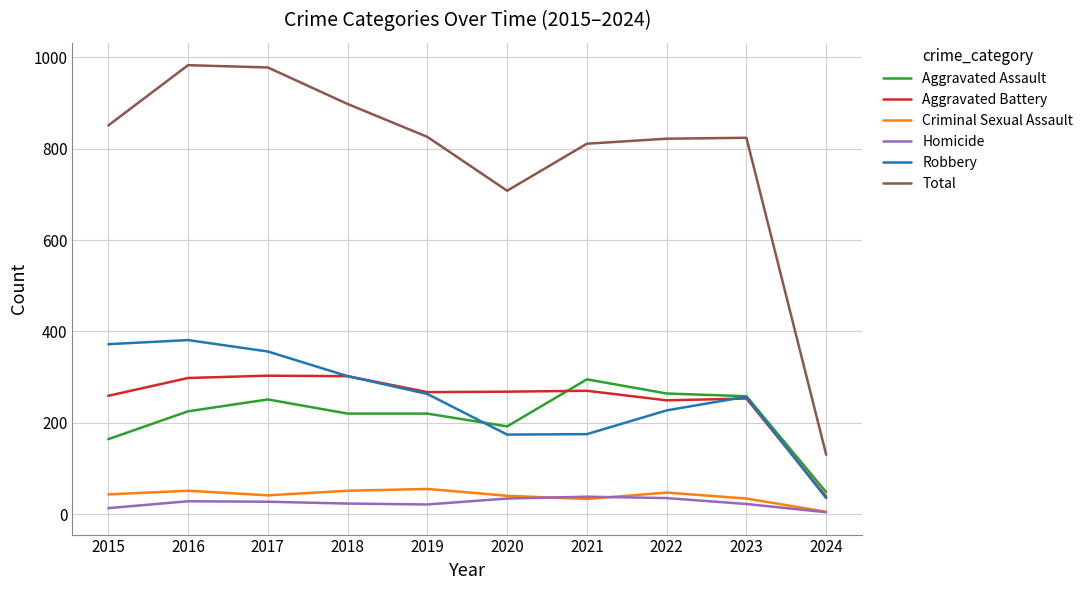

Is the value of Criminal Sexual Assault at 2020 greater than the value of Aggravated Battery at 2018?

No